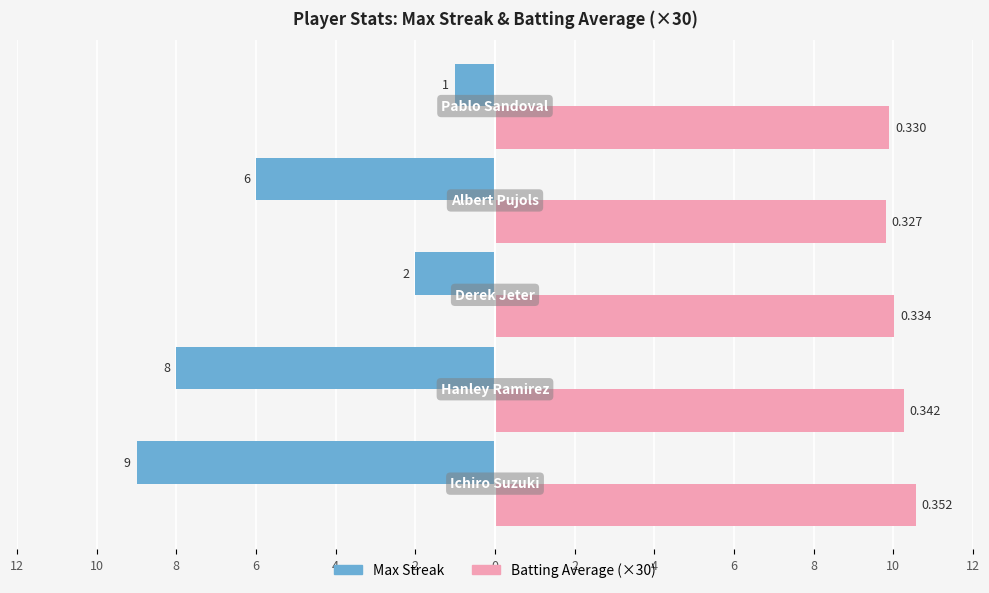

What are all the series names shown in the legend?

Max Streak, Batting Average (×30)